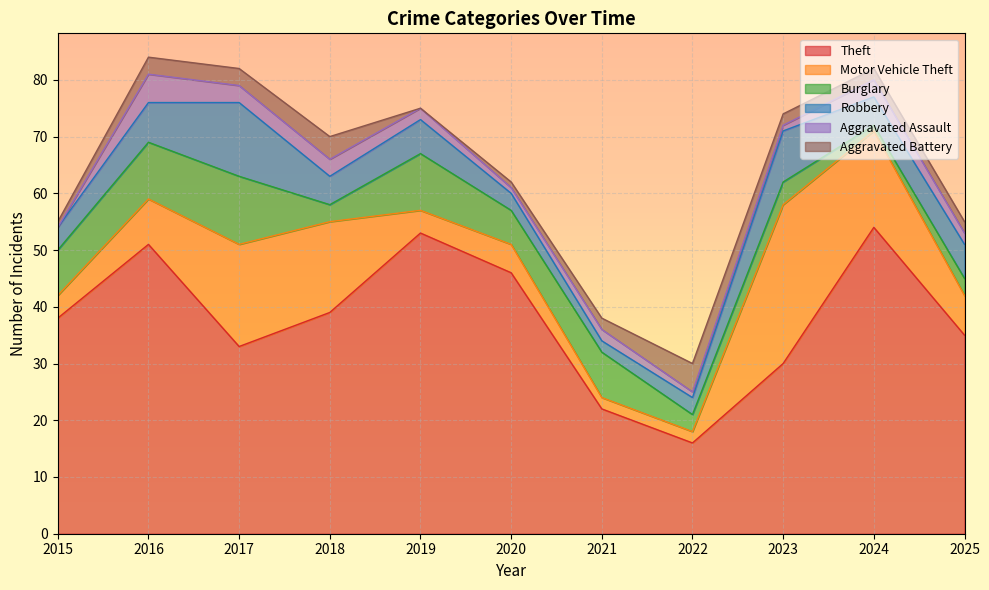

Reading right to left, transcribe all the data shown in this chart.

Theft: 2025=35	2024=54	2023=30	2022=16	2021=22	2020=46	2019=53	2018=39	2017=33	2016=51	2015=38
Motor Vehicle Theft: 2025=7	2024=17	2023=28	2022=2	2021=2	2020=5	2019=4	2018=16	2017=18	2016=8	2015=4
Burglary: 2025=3	2024=1	2023=4	2022=3	2021=8	2020=6	2019=10	2018=3	2017=12	2016=10	2015=8
Robbery: 2025=6	2024=5	2023=9	2022=3	2021=2	2020=3	2019=6	2018=5	2017=13	2016=7	2015=4
Aggravated Assault: 2025=2	2024=3	2023=1	2022=1	2021=2	2020=1	2019=2	2018=3	2017=3	2016=5	2015=0
Aggravated Battery: 2025=2	2024=2	2023=2	2022=5	2021=2	2020=1	2019=0	2018=4	2017=3	2016=3	2015=1